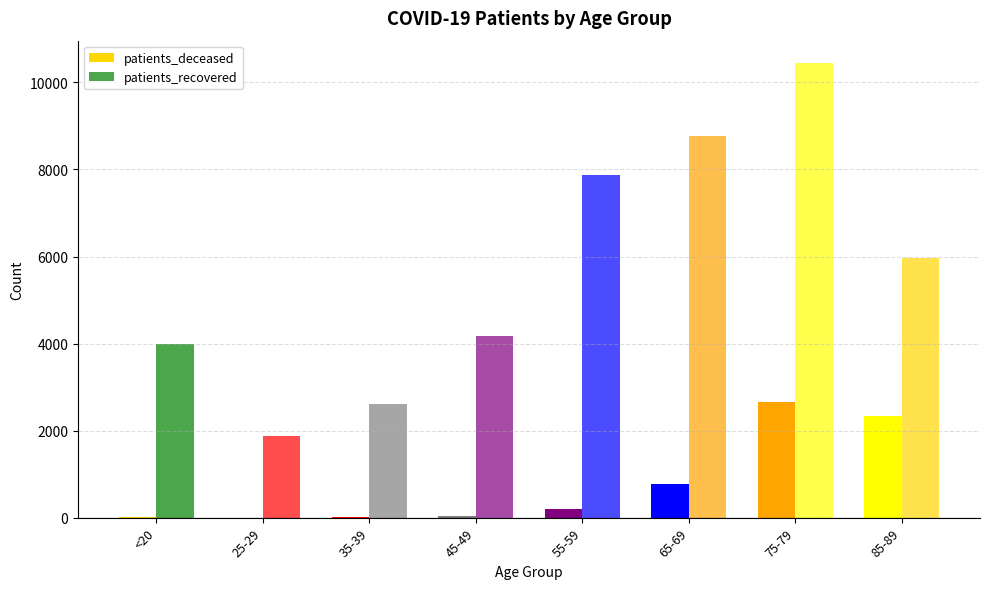

How many categories are shown in the chart?

8